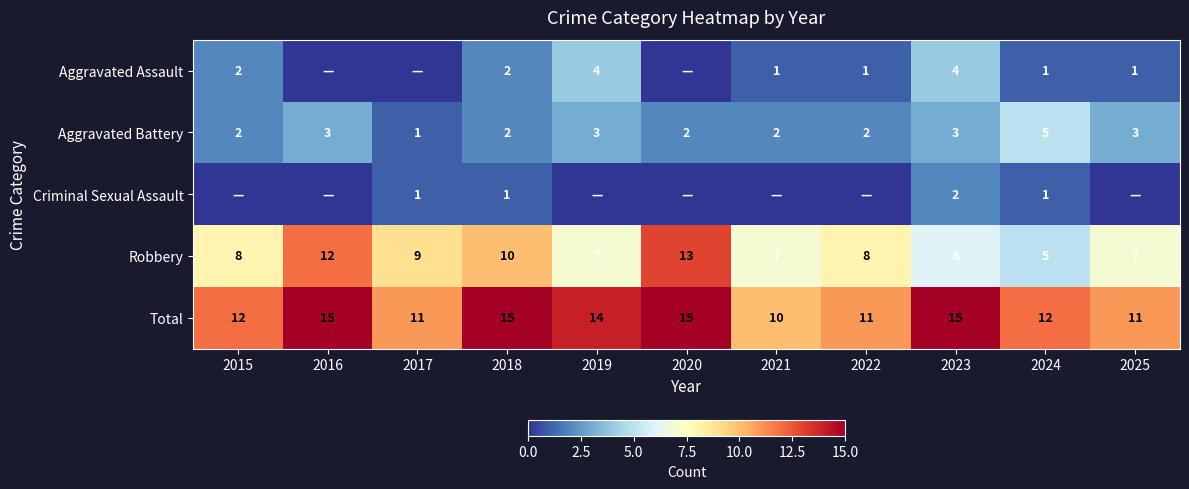

True or false: Robbery has a value of 3 at 2023.

False